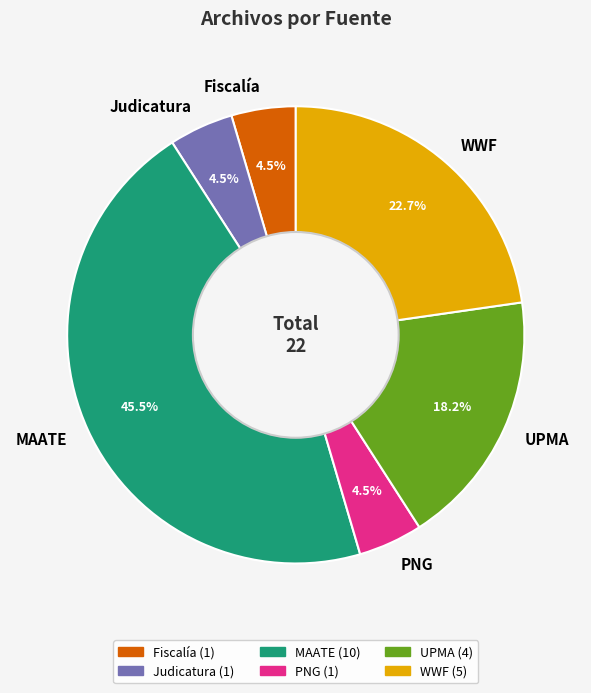

To the nearest percent, what is the combined percentage of MAATE and PNG?

50%